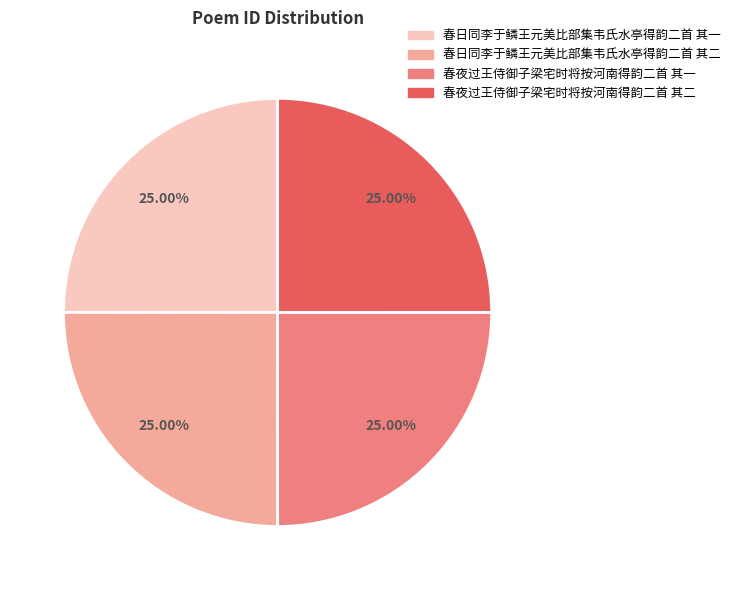

To the nearest percent, what portion does 春日同李于鳞王元美比部集韦氏水亭得韵二首 其一 represent?

25%